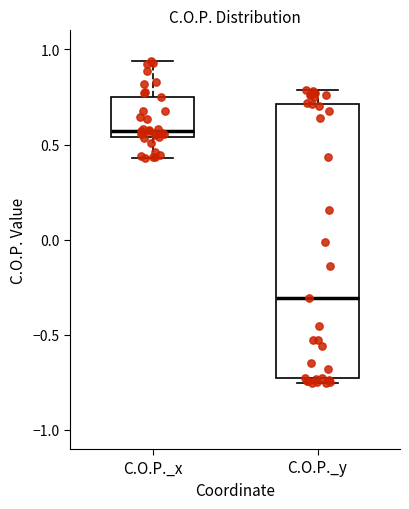

Where does the median line of the box for C.O.P._y sit on the y-axis? The values are not printed on the chart, so give them approximately, as read against the axis.

-0.30